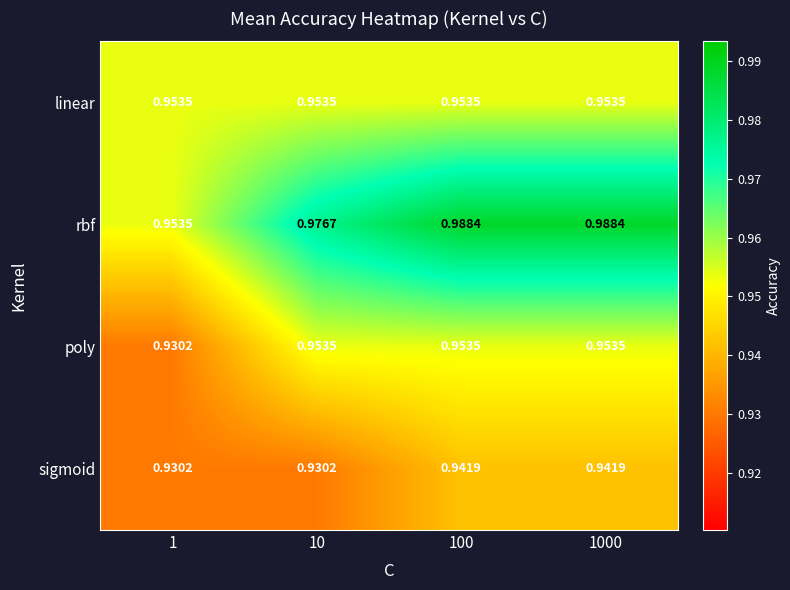

Which series has the largest range (max minus min)?

rbf